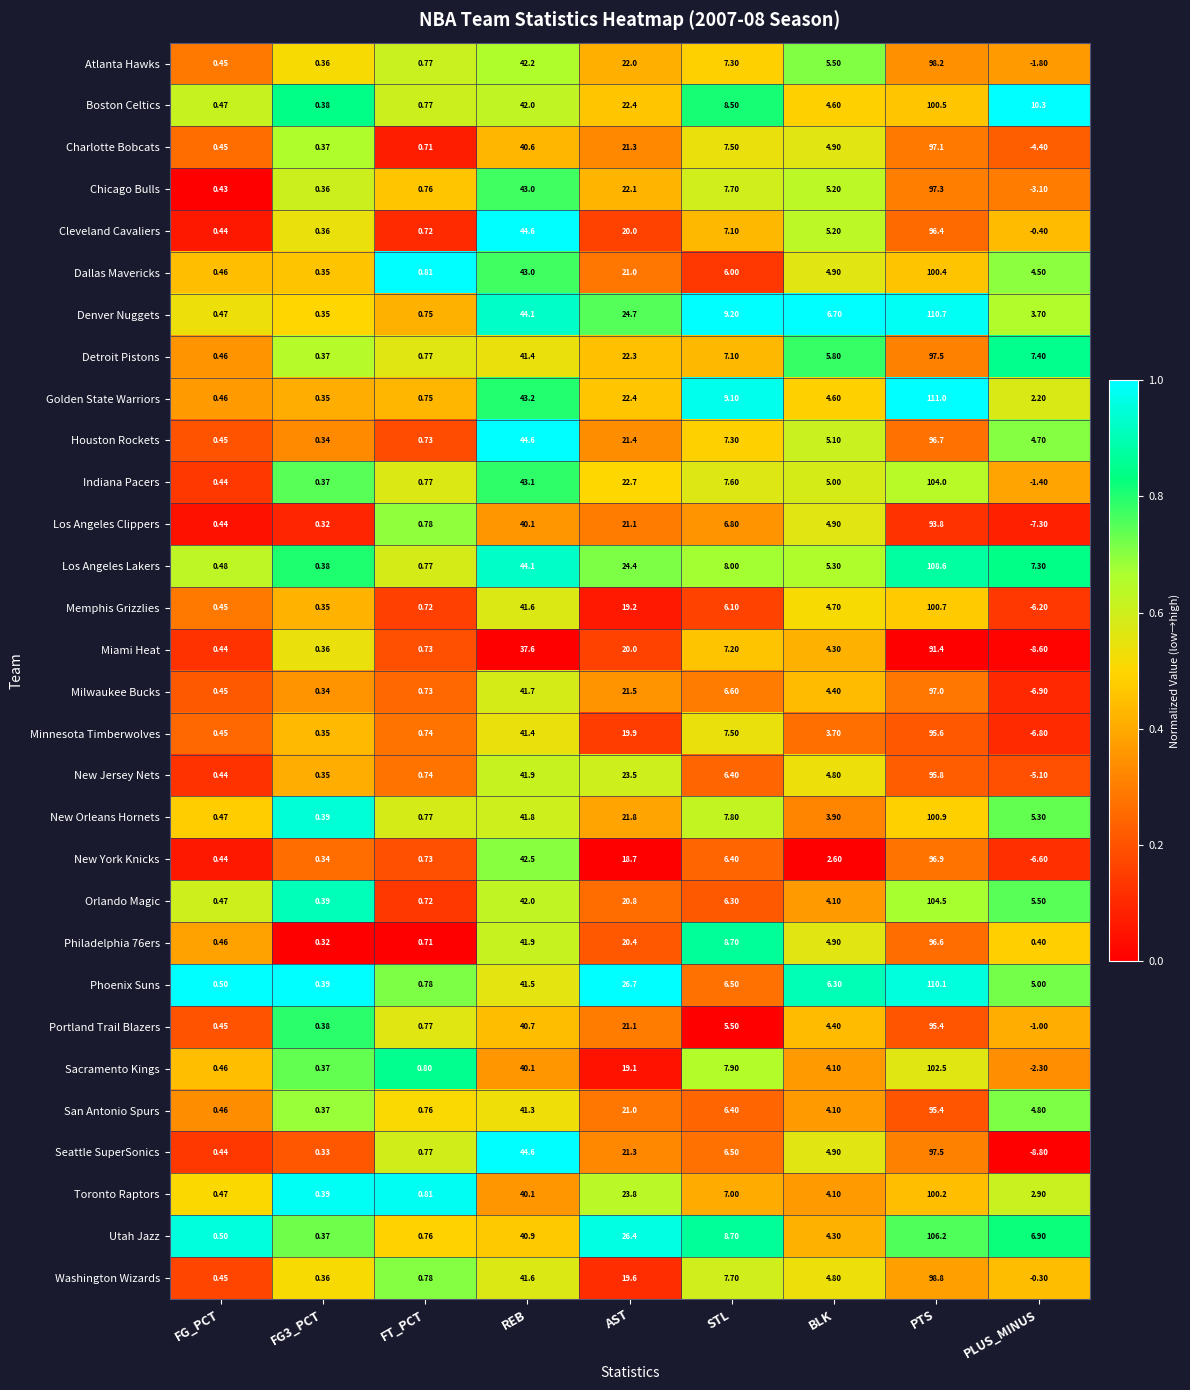

Which category has the lowest value across all series?

PLUS_MINUS